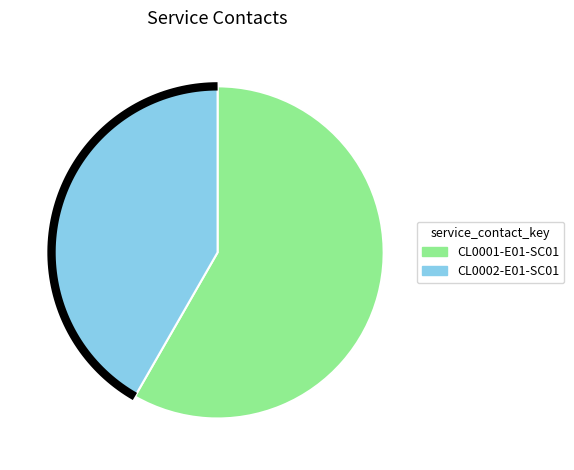

To the nearest percent, what portion does CL0002-E01-SC01 represent?

42%